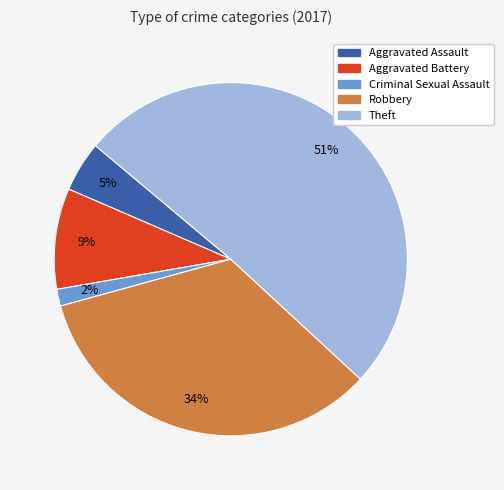

To the nearest percent, what is the average slice percentage?

20%